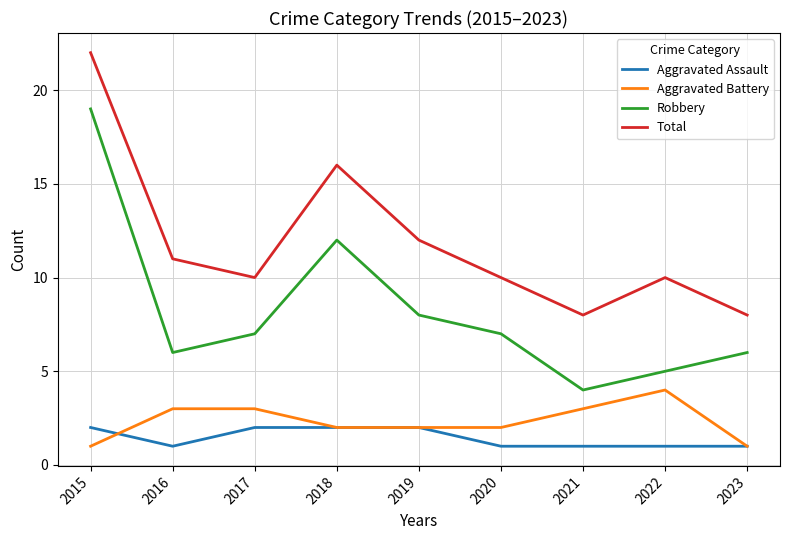

Reading left to right, list all the values displayed in this chart.

Aggravated Assault: 2015=2	2016=1	2017=2	2018=2	2019=2	2020=1	2021=1	2022=1	2023=1
Aggravated Battery: 2015=1	2016=3	2017=3	2018=2	2019=2	2020=2	2021=3	2022=4	2023=1
Robbery: 2015=19	2016=6	2017=7	2018=12	2019=8	2020=7	2021=4	2022=5	2023=6
Total: 2015=22	2016=11	2017=10	2018=16	2019=12	2020=10	2021=8	2022=10	2023=8